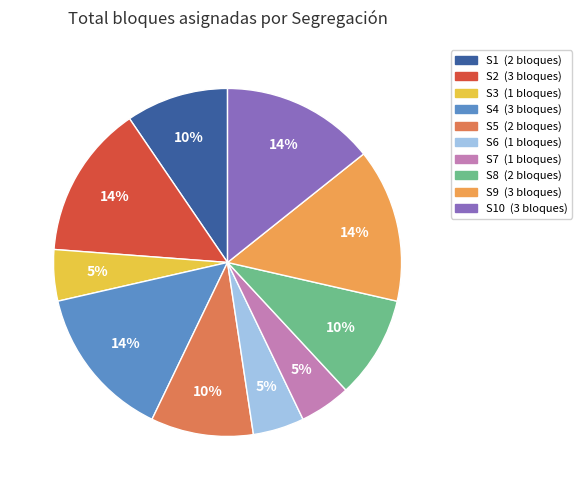

Is there any slice that represents more than half of the pie?

No